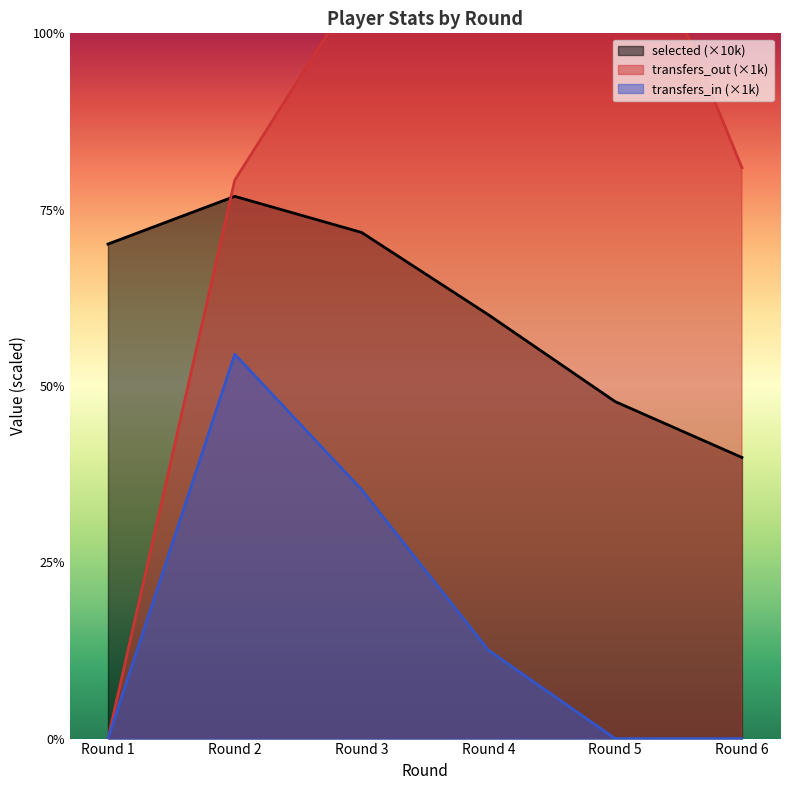

Between which two adjacent categories do selected and transfers_out first intersect?

Round 1 and Round 2